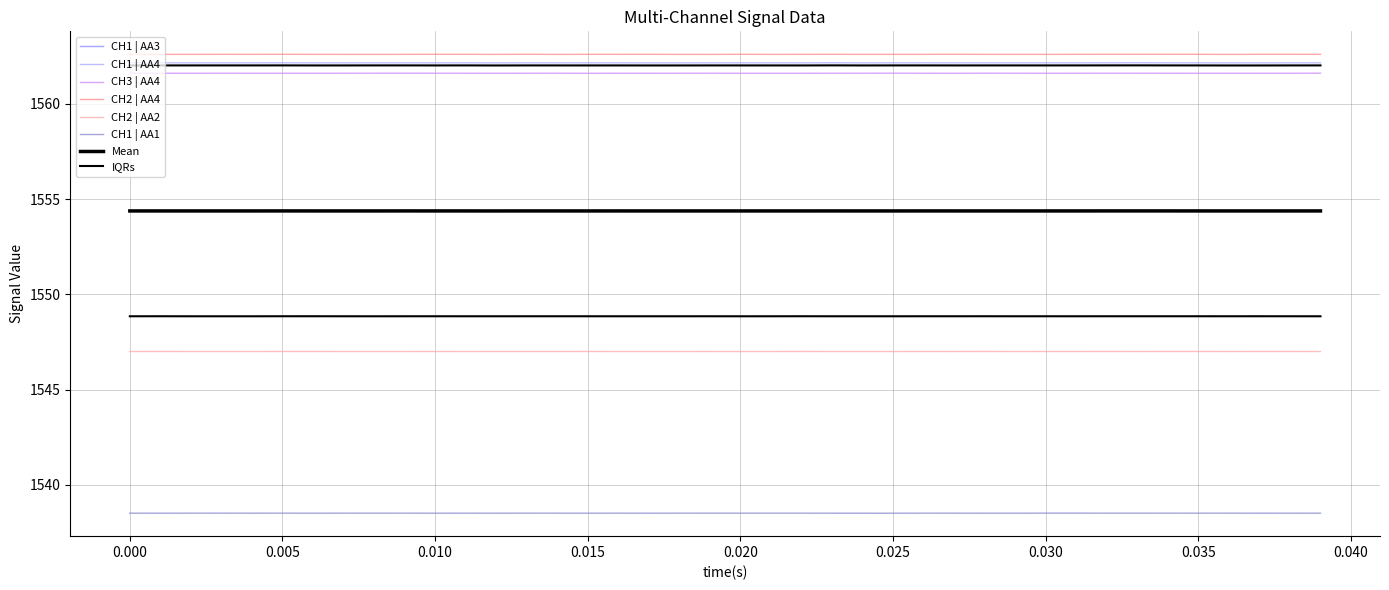

True or false: CH3 | AA4 and CH1 | AA1 intersect in this chart.

False